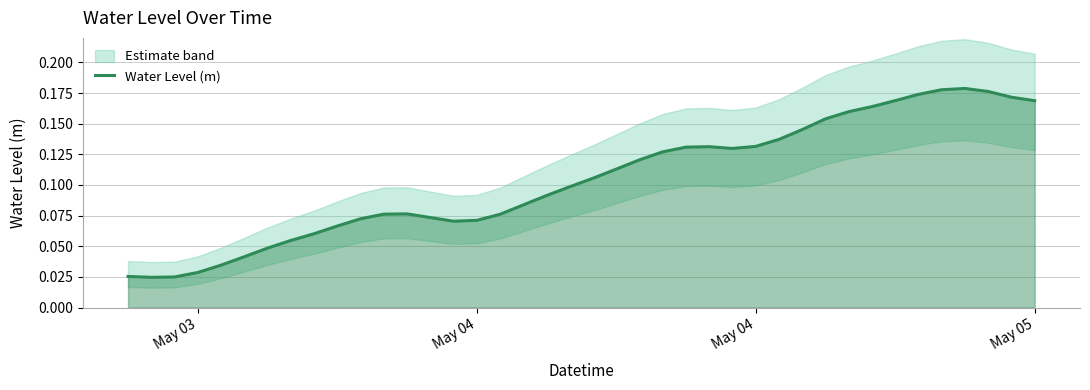

How many points are lower than both their immediate neighbors (excluding endpoints)?

3